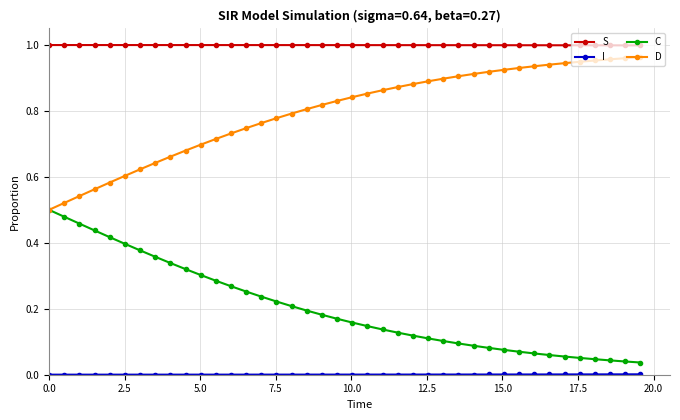

True or false: S and C cross at least once.

False